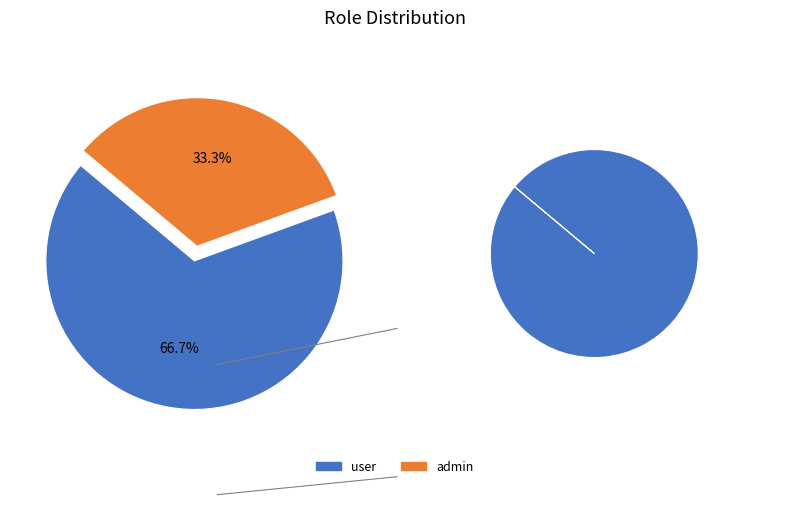

True or false: user accounts for 67% of the total.

True